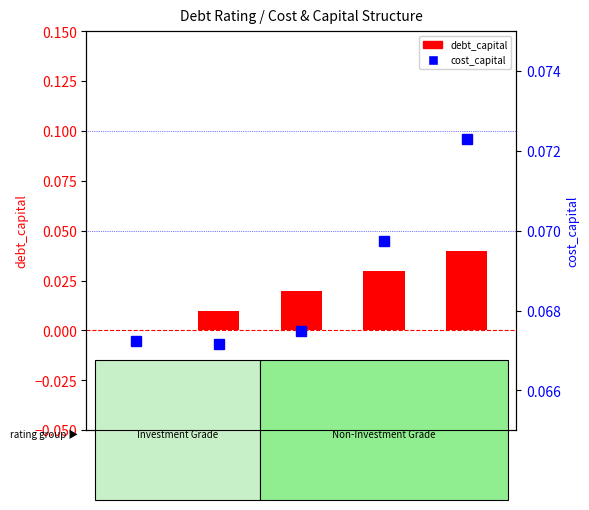

Reading right to left, what are all the values shown in this chart?

debt_capital: D2/D=0.0	C2/C=0.0	B2/B=0.0	A1/A+=0.0	Aaa/AAA=0.0
cost_capital: D2/D=0.1	C2/C=0.1	B2/B=0.1	A1/A+=0.1	Aaa/AAA=0.1